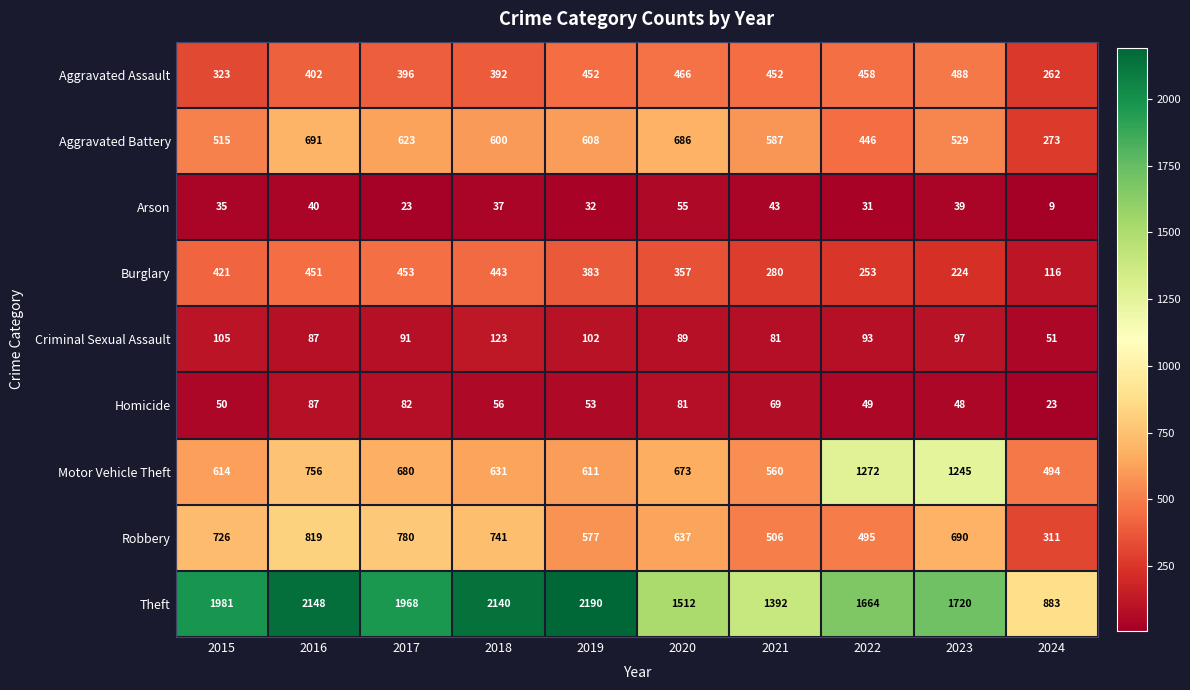

Which series changed the most between 2015 and 2023?

Motor Vehicle Theft